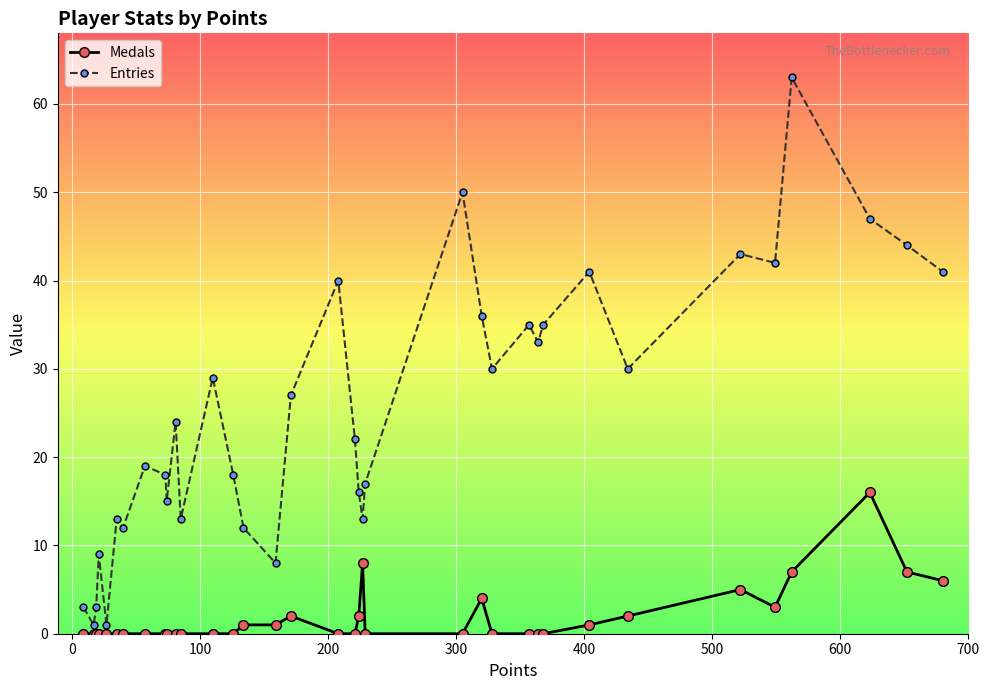

What is the highest value of the Entries series?

63